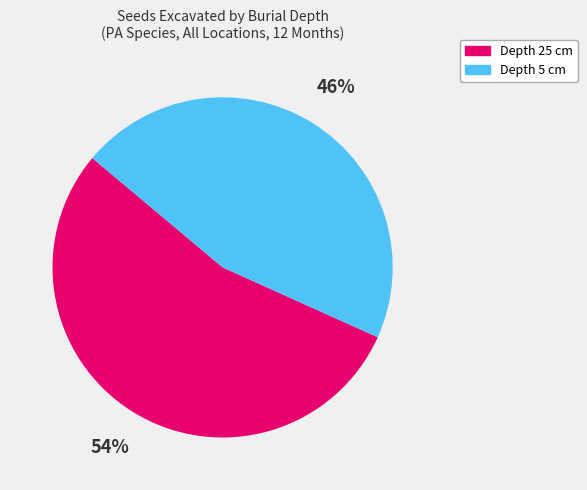

Is there any slice that represents more than half of the pie?

Yes